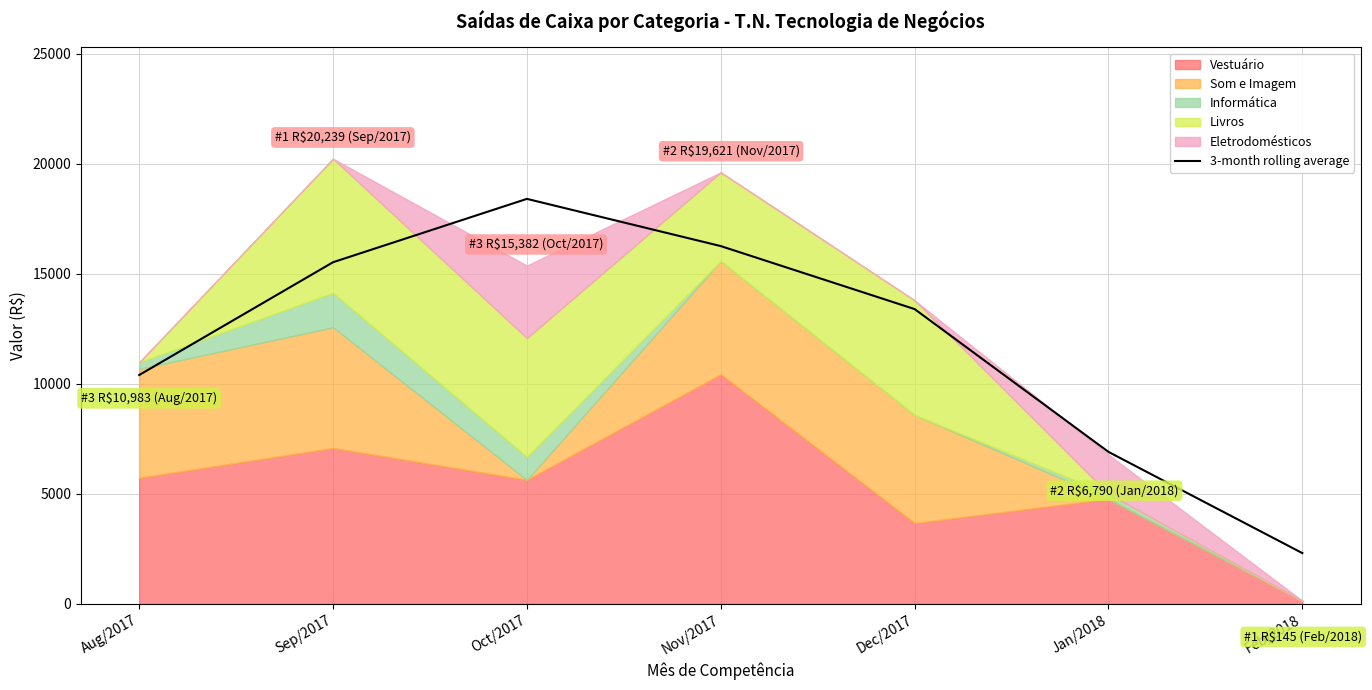

What is the label of the 4th point from the left?

Nov/2017